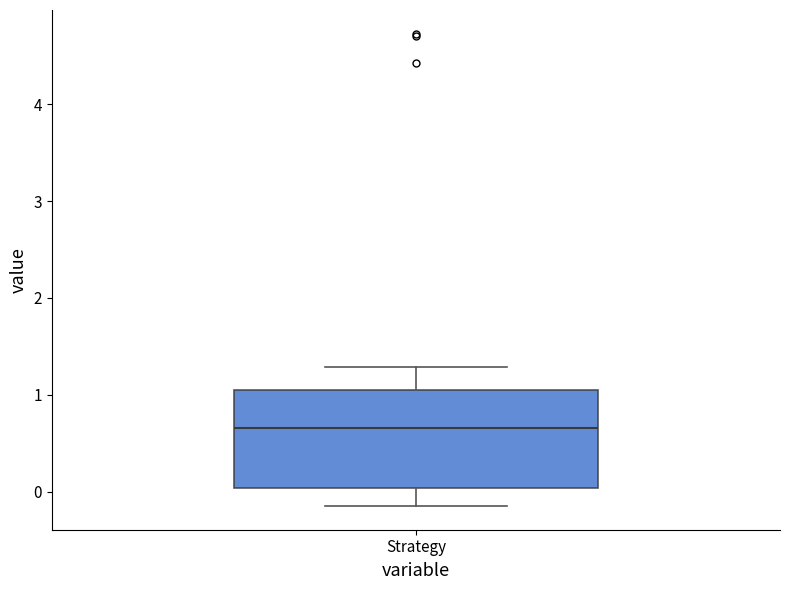

Read this box plot against the y-axis: the position of the median line, the range covered by the box, and the ends of both whiskers. The values are not printed on the chart, so give them approximately, as read against the axis.

median 0.7, box 0.0 to 1.1, whiskers -0.1 to 1.3